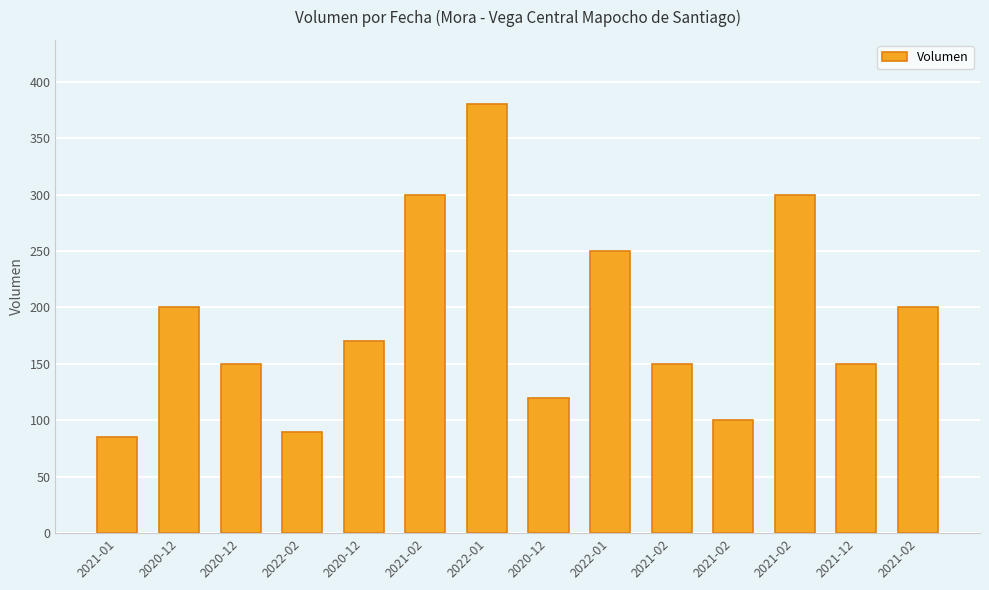

Rank the categories by value from highest to lowest.

2022-01, 2021-02, 2021-02, 2022-01, 2020-12, 2021-02, 2020-12, 2020-12, 2021-02, 2021-12, 2020-12, 2021-02, 2022-02, 2021-01